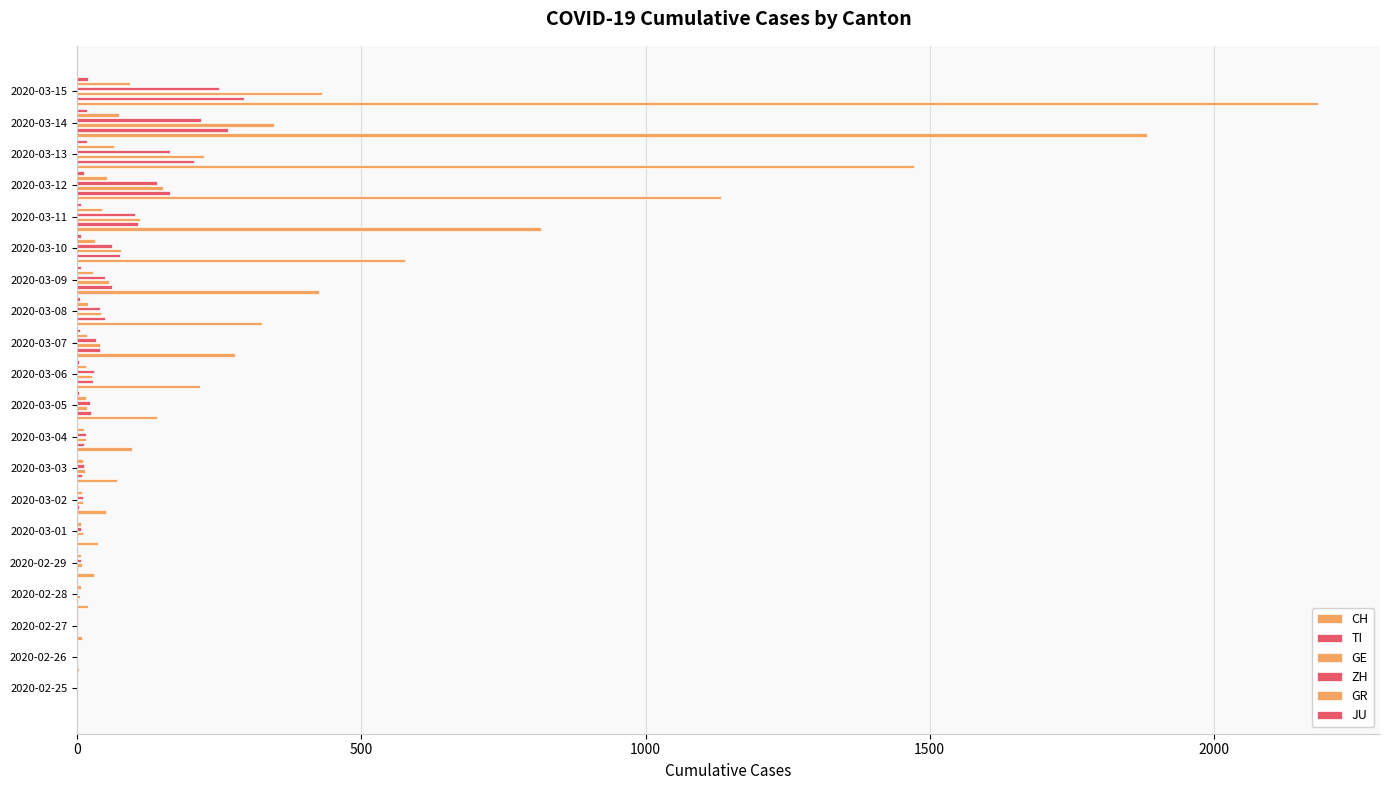

How many groups of bars are there?

20